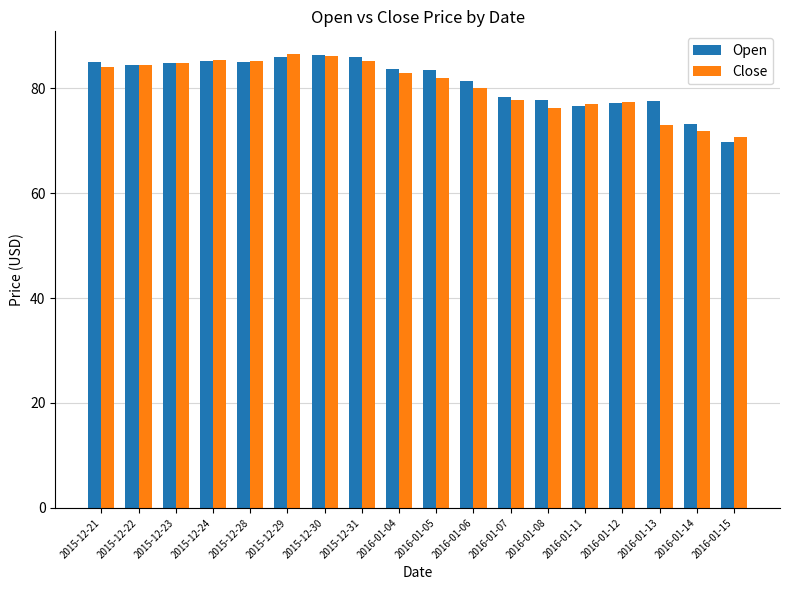

What is the spread (max minus min) of values at 2016-01-14?

1.3